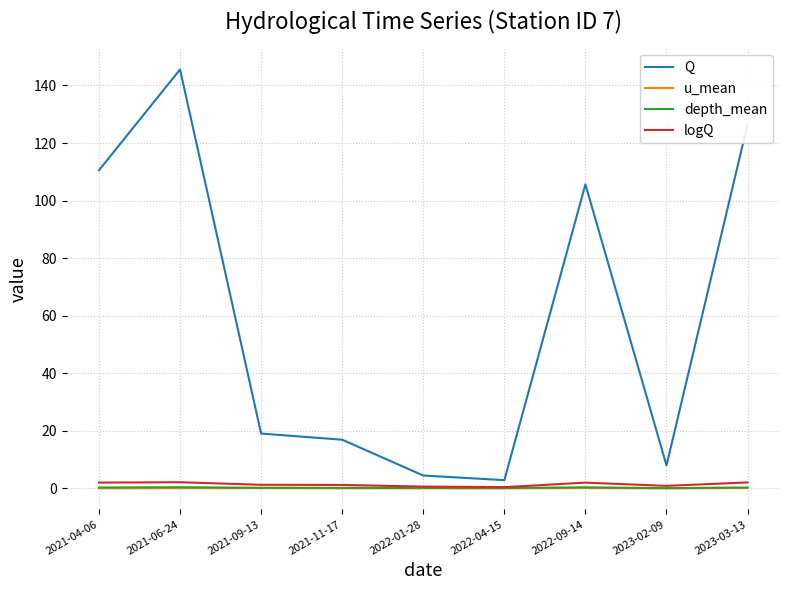

What is the approximate value of depth_mean at 2023-02-09?

0.1